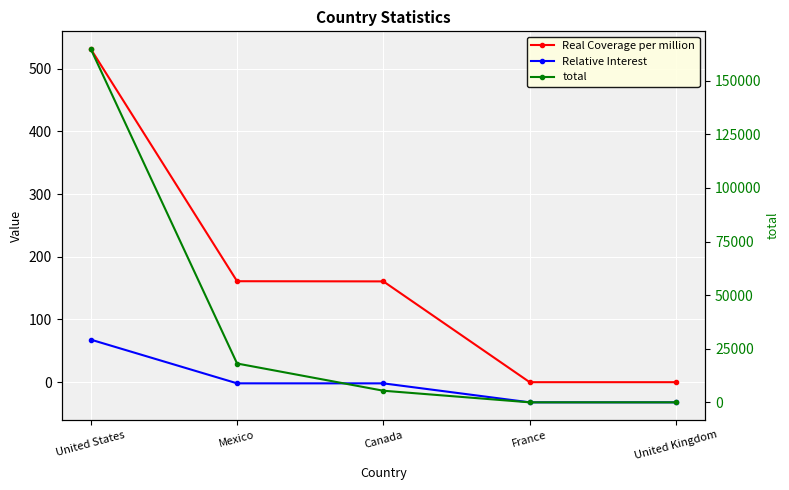

The total series shows 3.0 at United Kingdom. True or false?

False